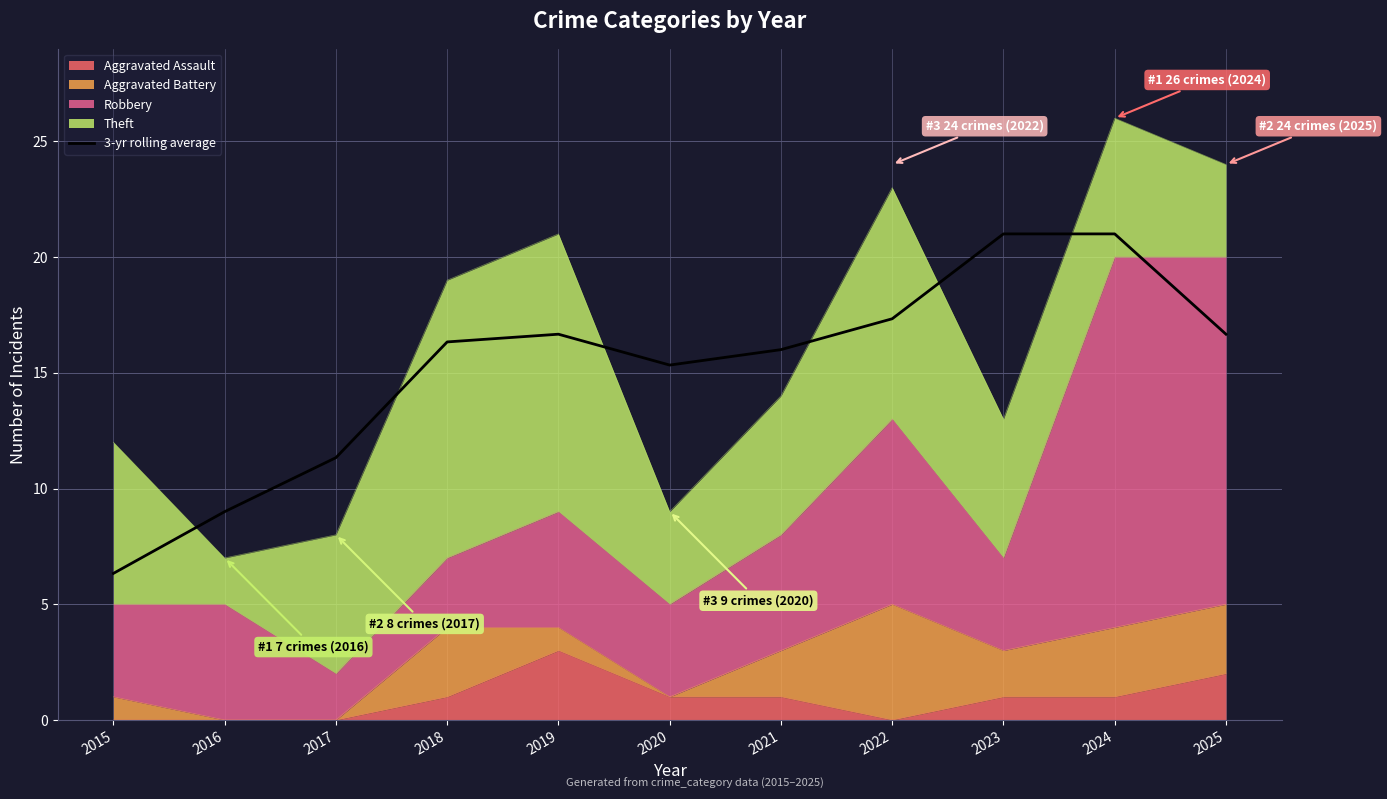

How many interior local peaks (higher than both neighbors) does the data have?

1